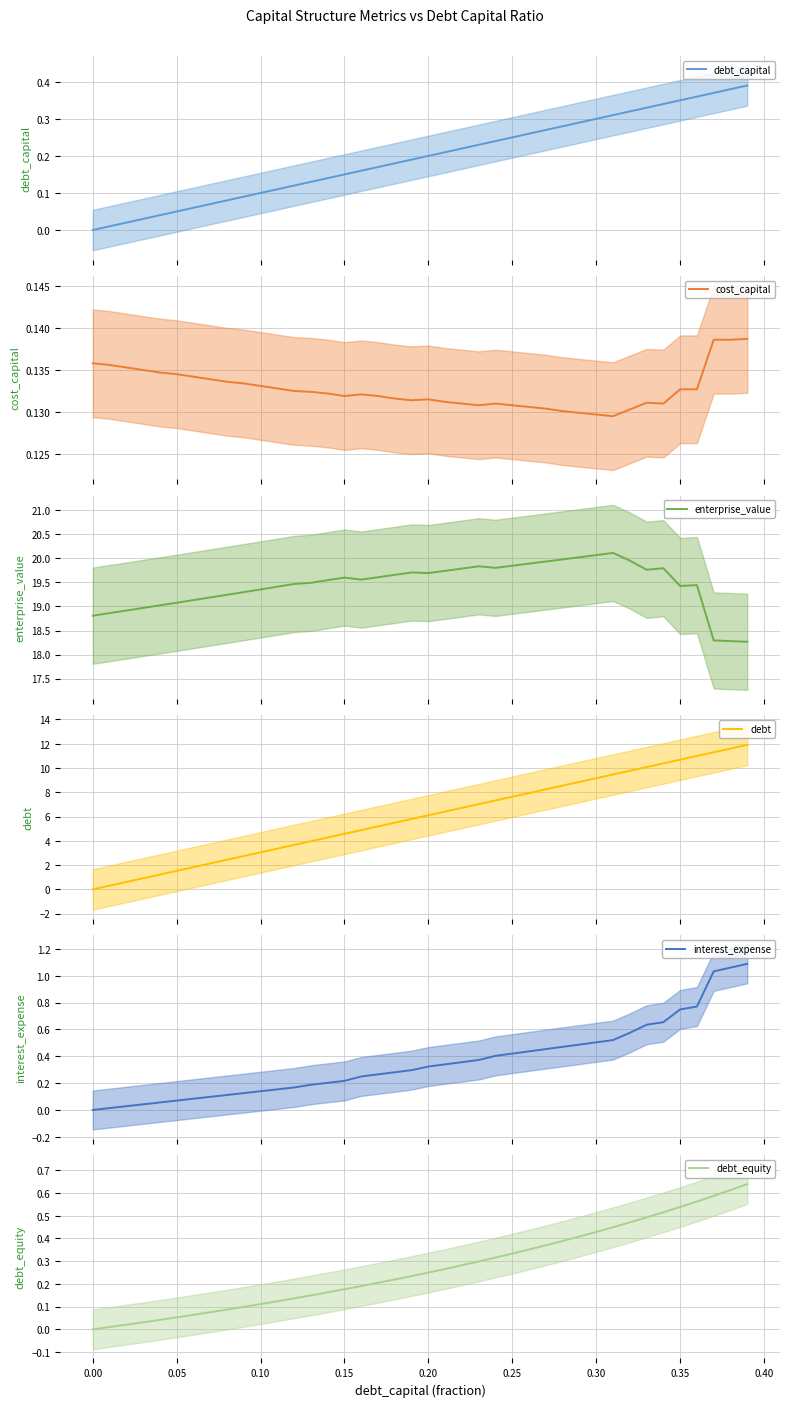

Where is debt_equity nearest to the value 0?

0.00